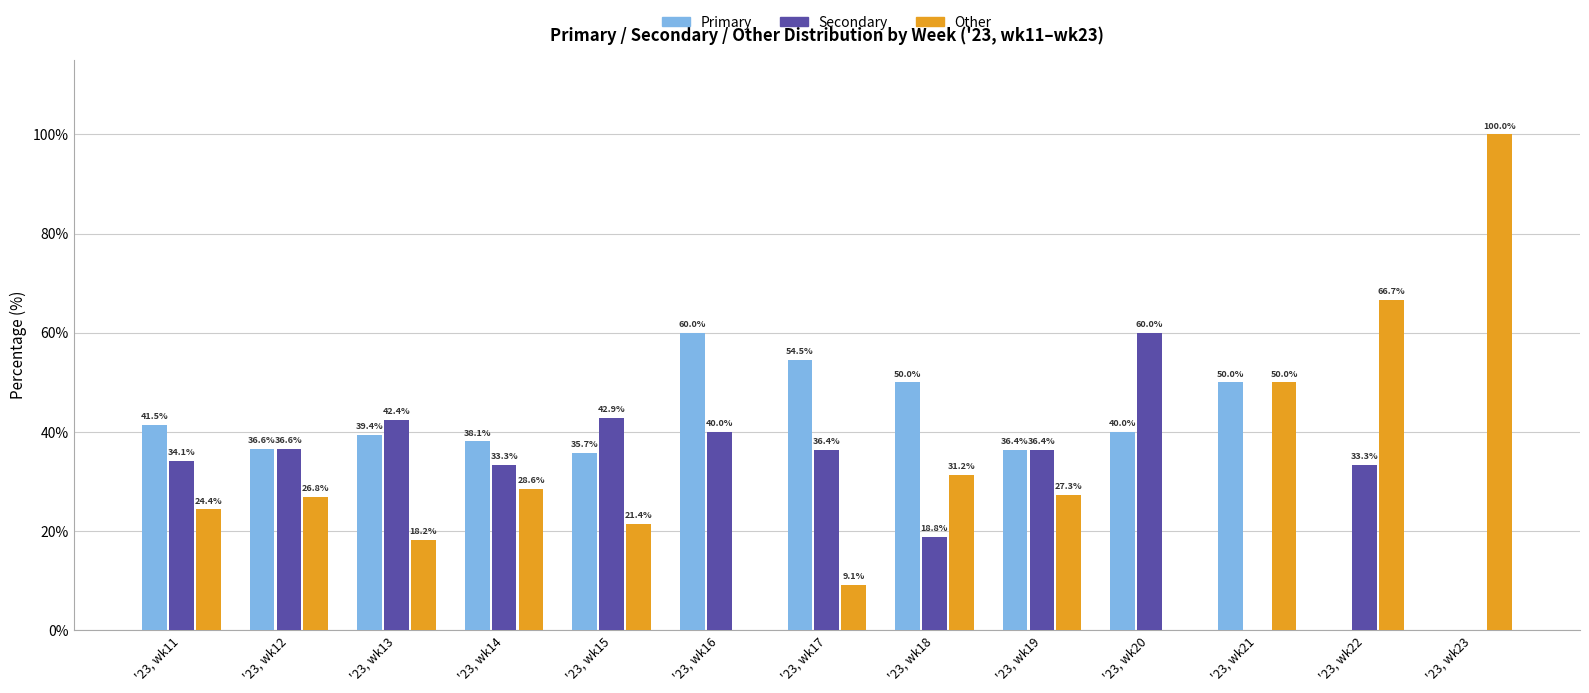

What is the total value across all series at '23, wk22?

100.0